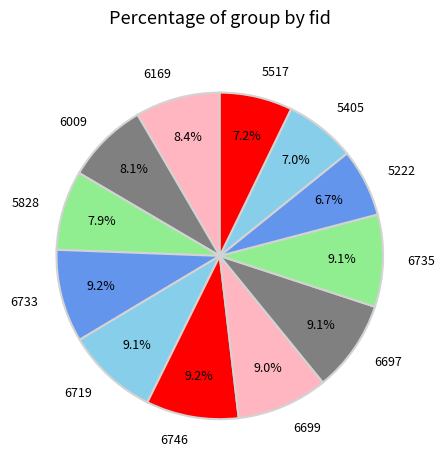

Is it true that 6697 is 1% of the pie?

False